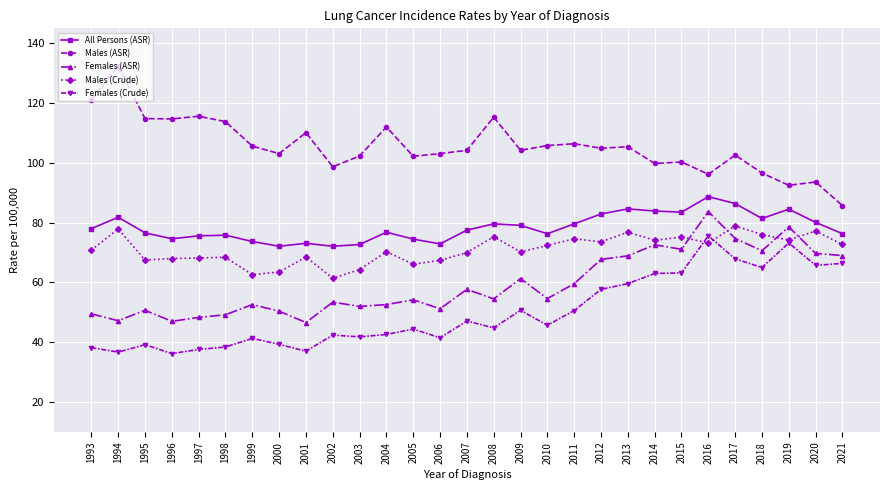

At which label is Males (ASR) closest to 109?

2001